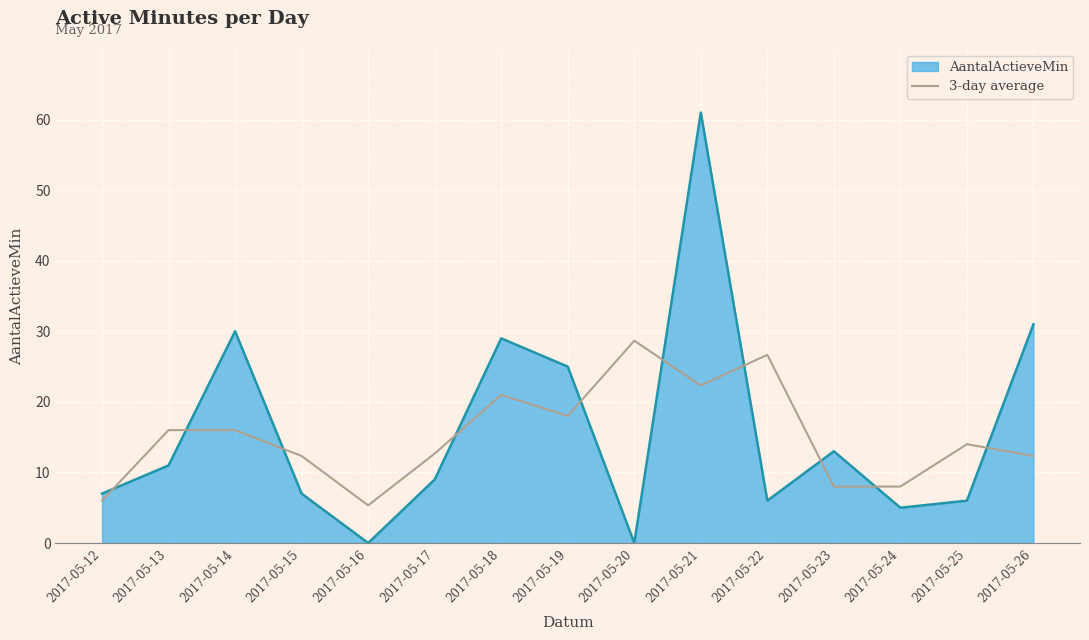

Is the value of 3-day average at 2017-05-24 greater than the value of AantalActieveMin at 2017-05-19?

No